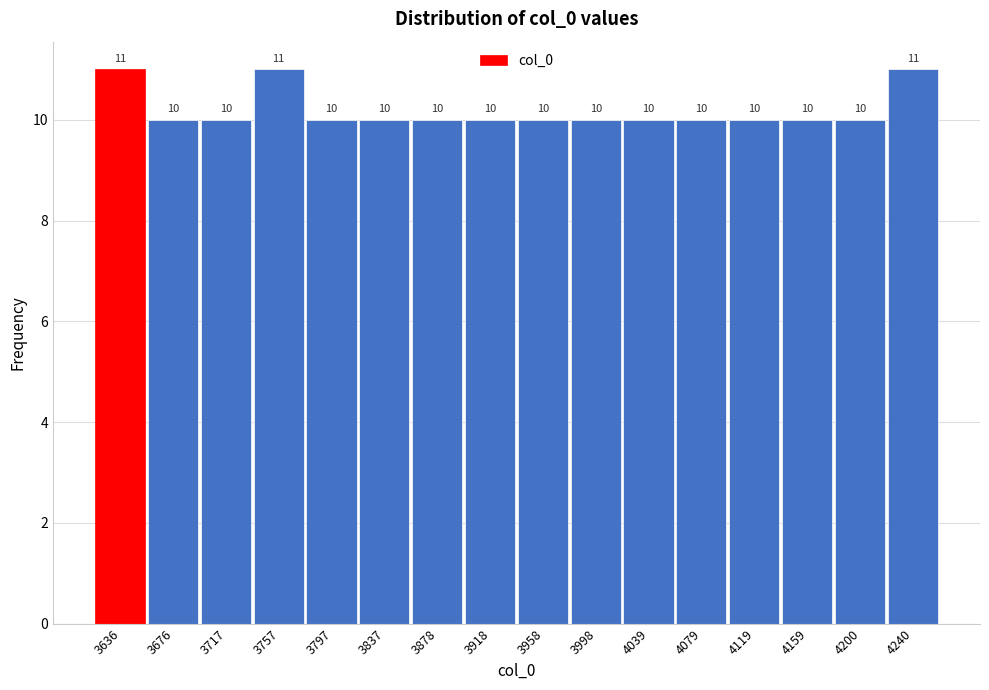

Reading left to right, transcribe this chart: for each bar, give the range it covers on the x-axis and its height. The bar edges are not printed on the chart, so give them approximately, as read against the axis.

3615 to 3655: 11
3655 to 3695: 10
3695 to 3735: 10
3735 to 3775: 11
3775 to 3815: 10
3815 to 3860: 10
3860 to 3900: 10
3900 to 3940: 10
3940 to 3980: 10
3980 to 4020: 10
4020 to 4060: 10
4060 to 4100: 10
4100 to 4140: 10
4140 to 4180: 10
4180 to 4220: 10
4220 to 4260: 11